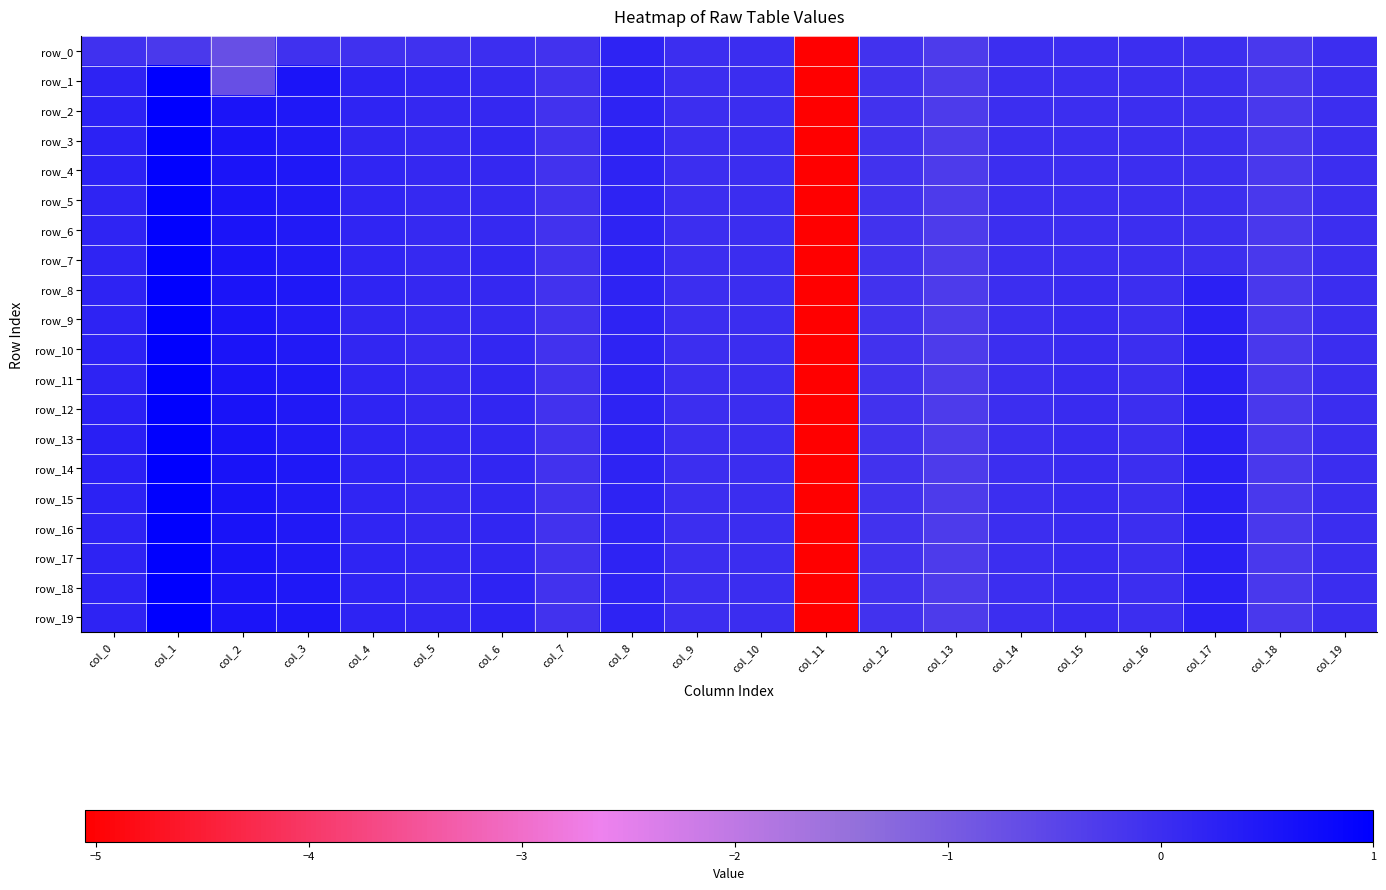

What is the sum of all row_11 values?

-2.6